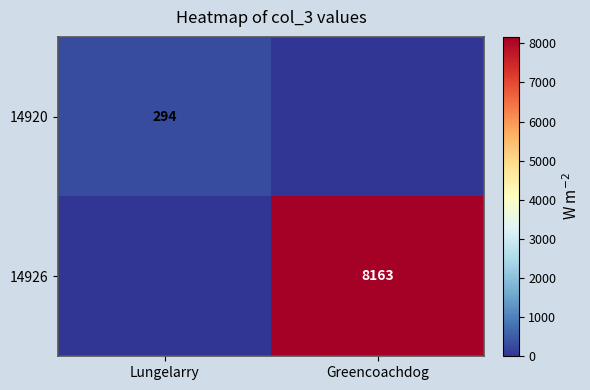

The 14920 series shows 294 at Lungelarry. True or false?

True